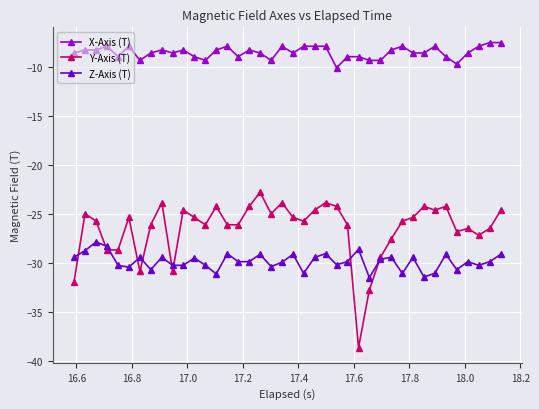

Which series has the widest spread of values?

Y-Axis (T)